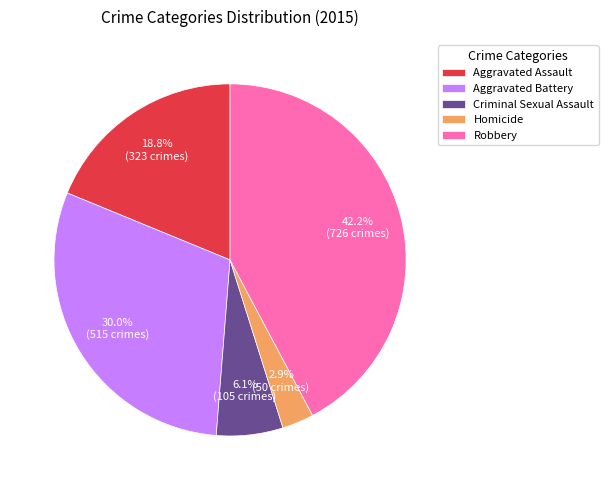

To the nearest percent, what portion does Homicide represent?

3%